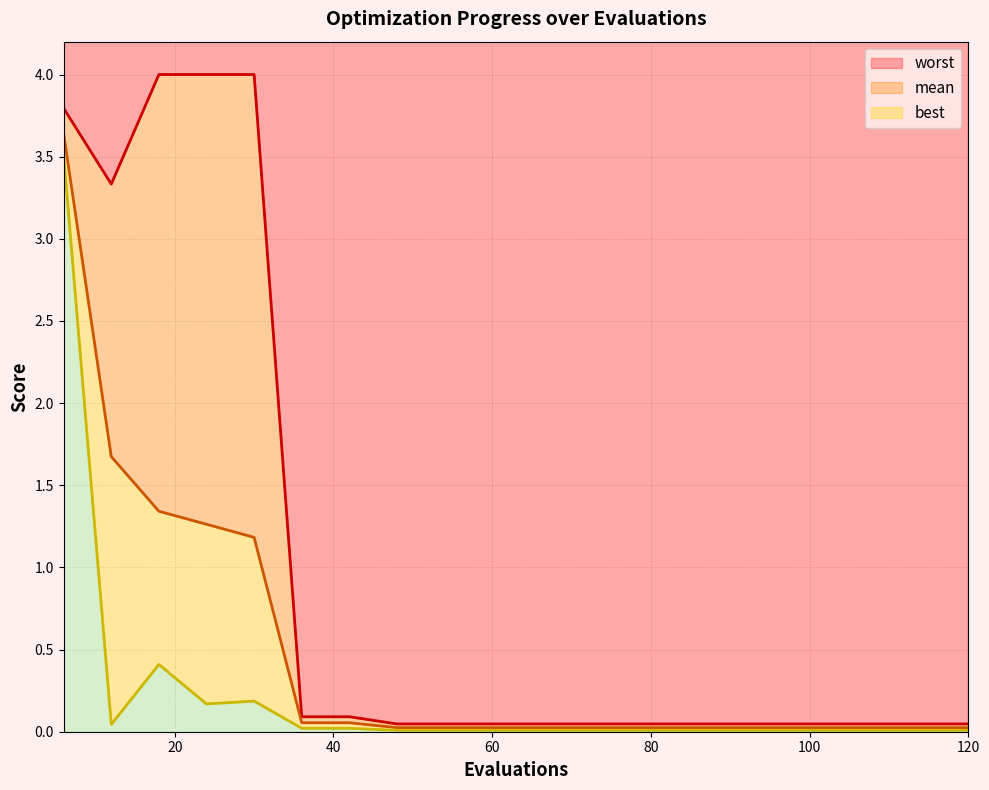

Which category has the highest value in the best series?

6